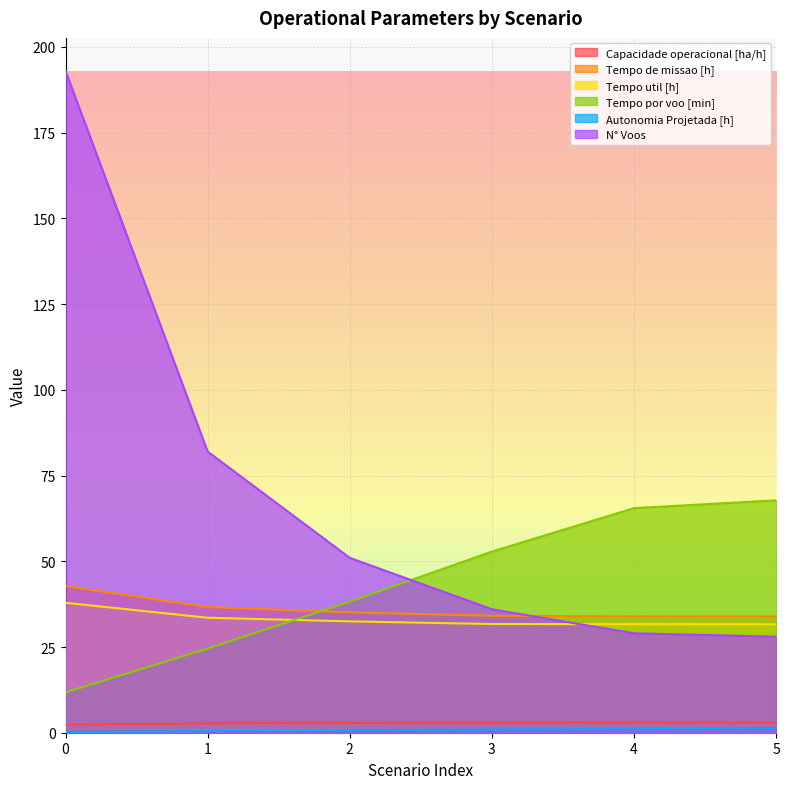

What is the spread (max minus min) of values at 3?

51.9